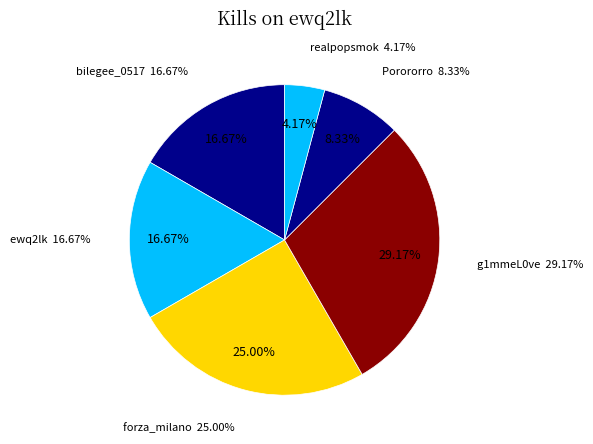

To the nearest percent, what percentage of the pie is Porororro?

8%